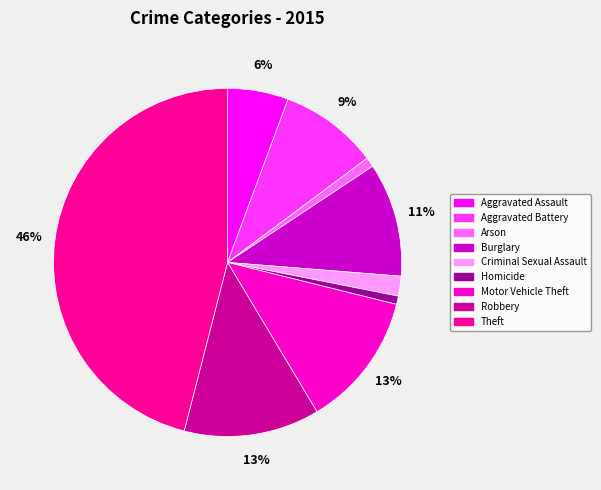

Do Aggravated Assault and Theft together represent more than half of the pie?

Yes